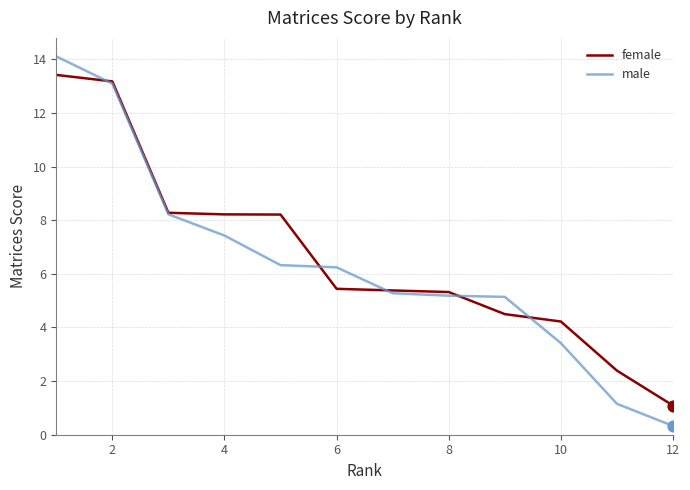

At how many categories does at least one series exceed 12?

2